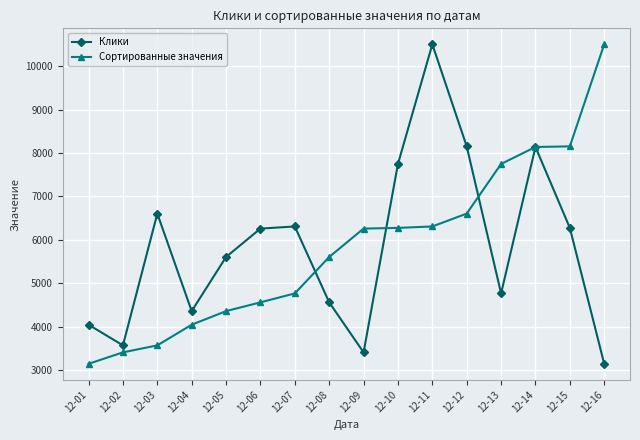

How many lines are shown in the chart?

2